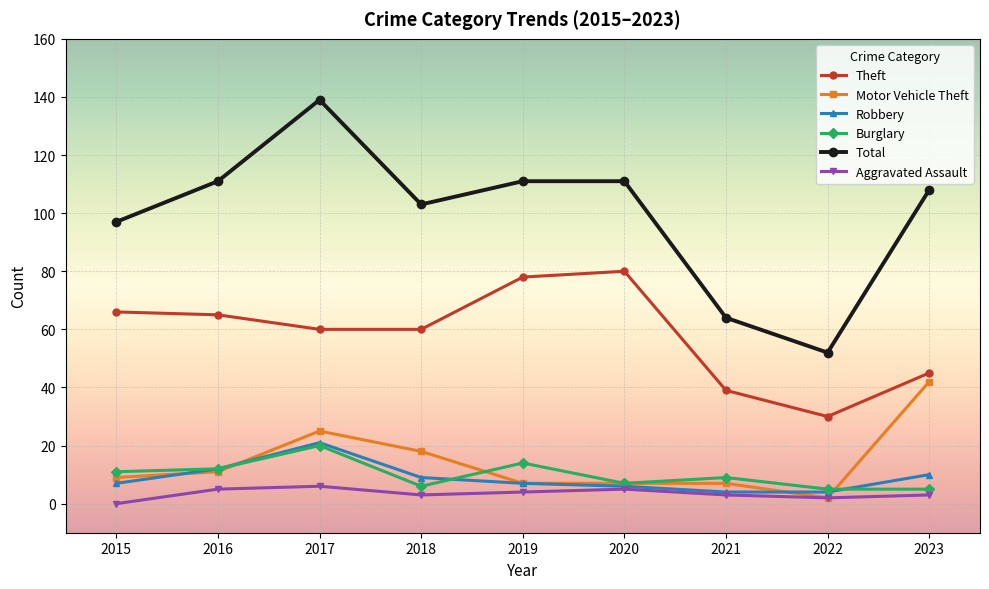

Between 2017 and 2020, which series saw the biggest shift?

Total